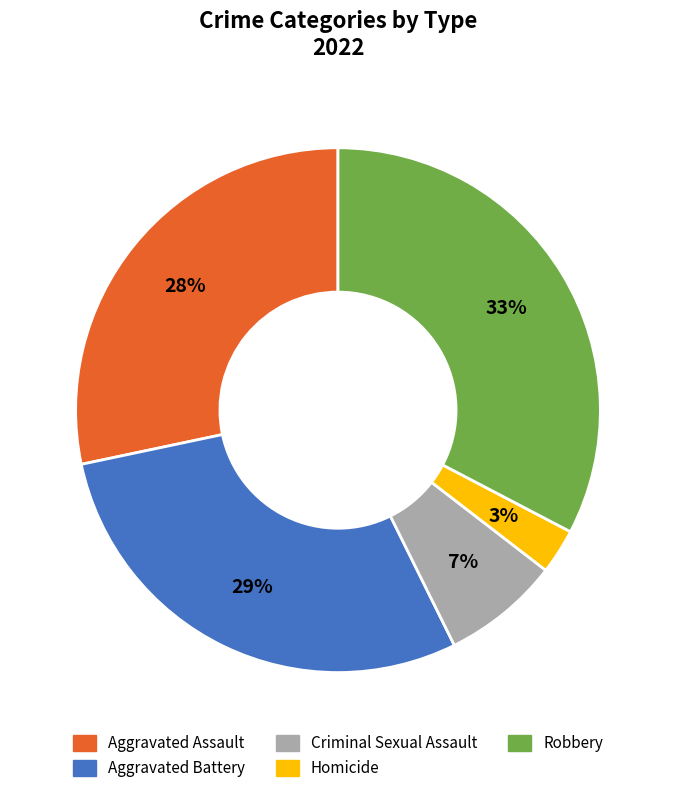

The Aggravated Battery slice represents 40% of the pie. True or false?

False